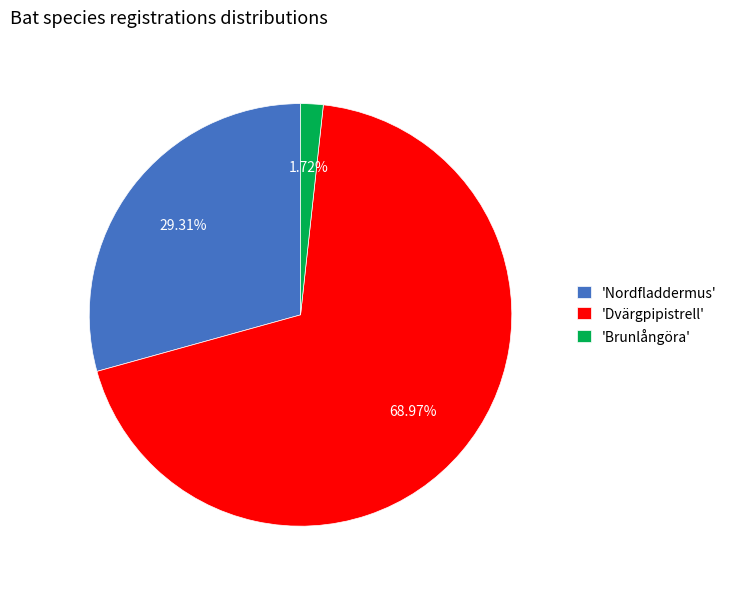

Combined, do 'Nordfladdermus' and 'Dvärgpipistrell' account for over 50%?

Yes